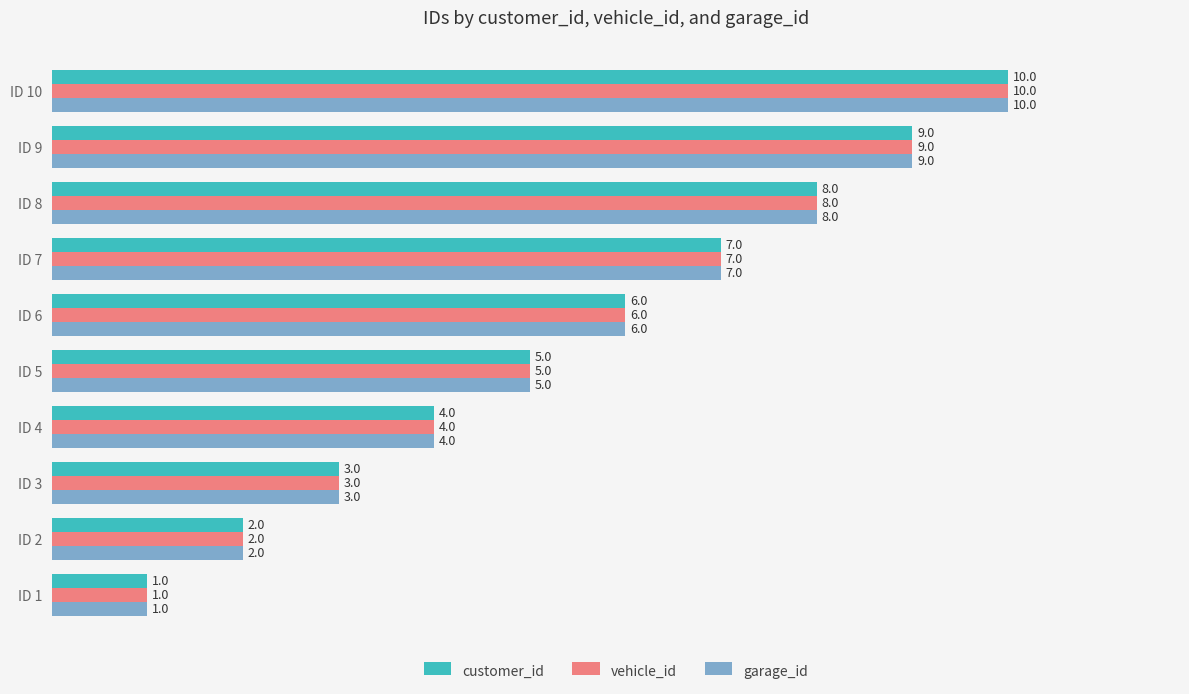

What value does the vehicle_id series have at ID 8?

8